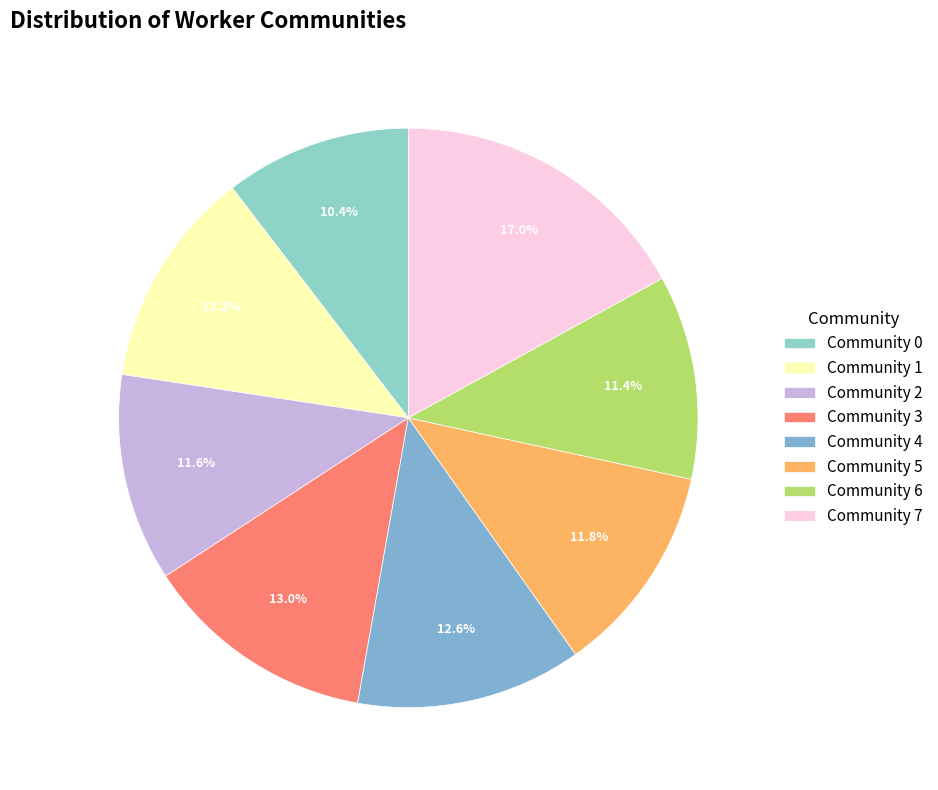

To the nearest percent, what is the difference between the largest and smallest slice percentages?

7%